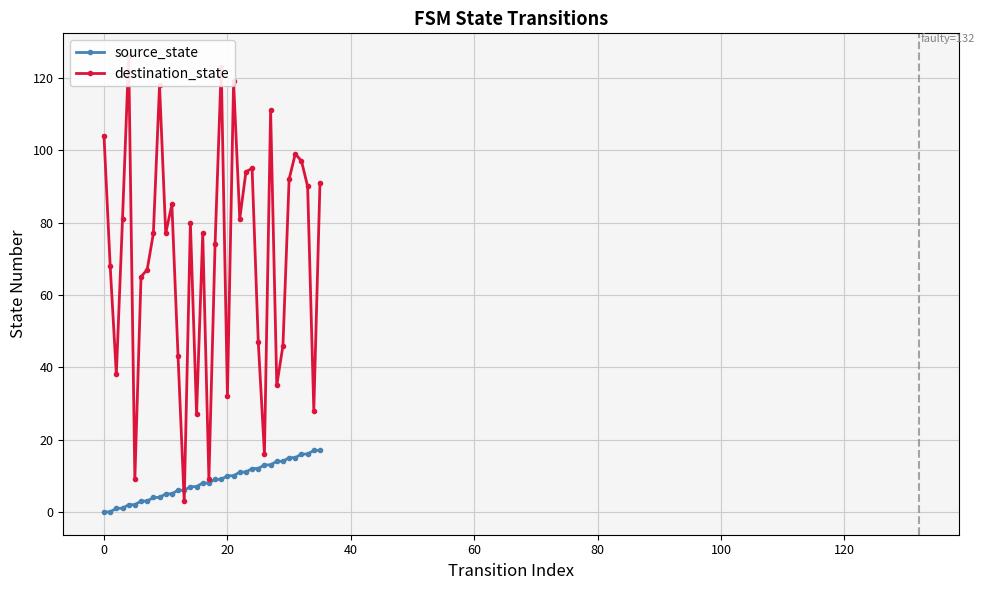

List the series in order of their overall mean, lowest first.

source_state, destination_state